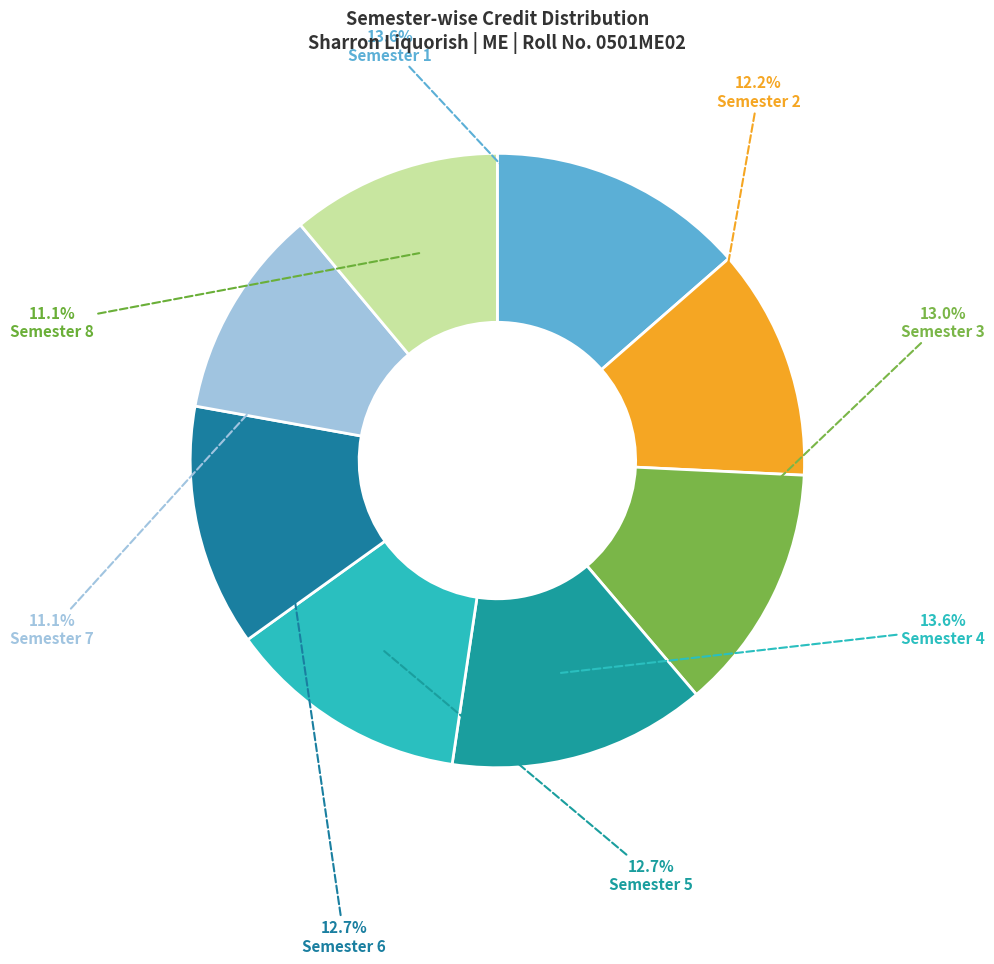

Count the number of slices in the pie.

8